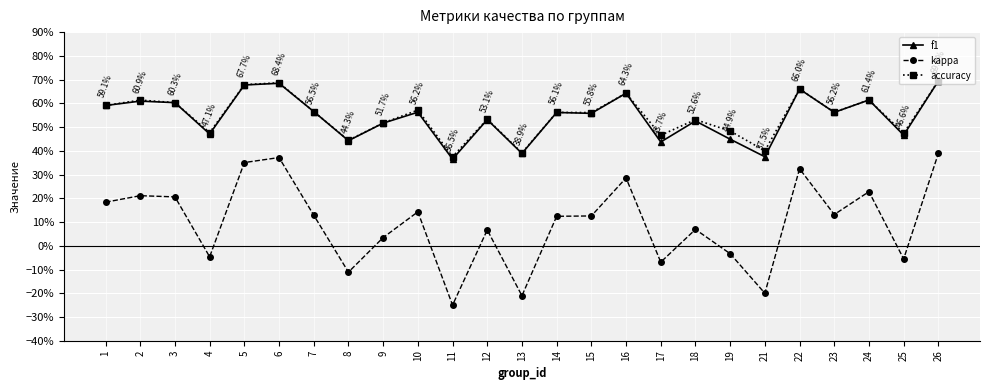

What are all the series names shown in the legend?

f1, kappa, accuracy